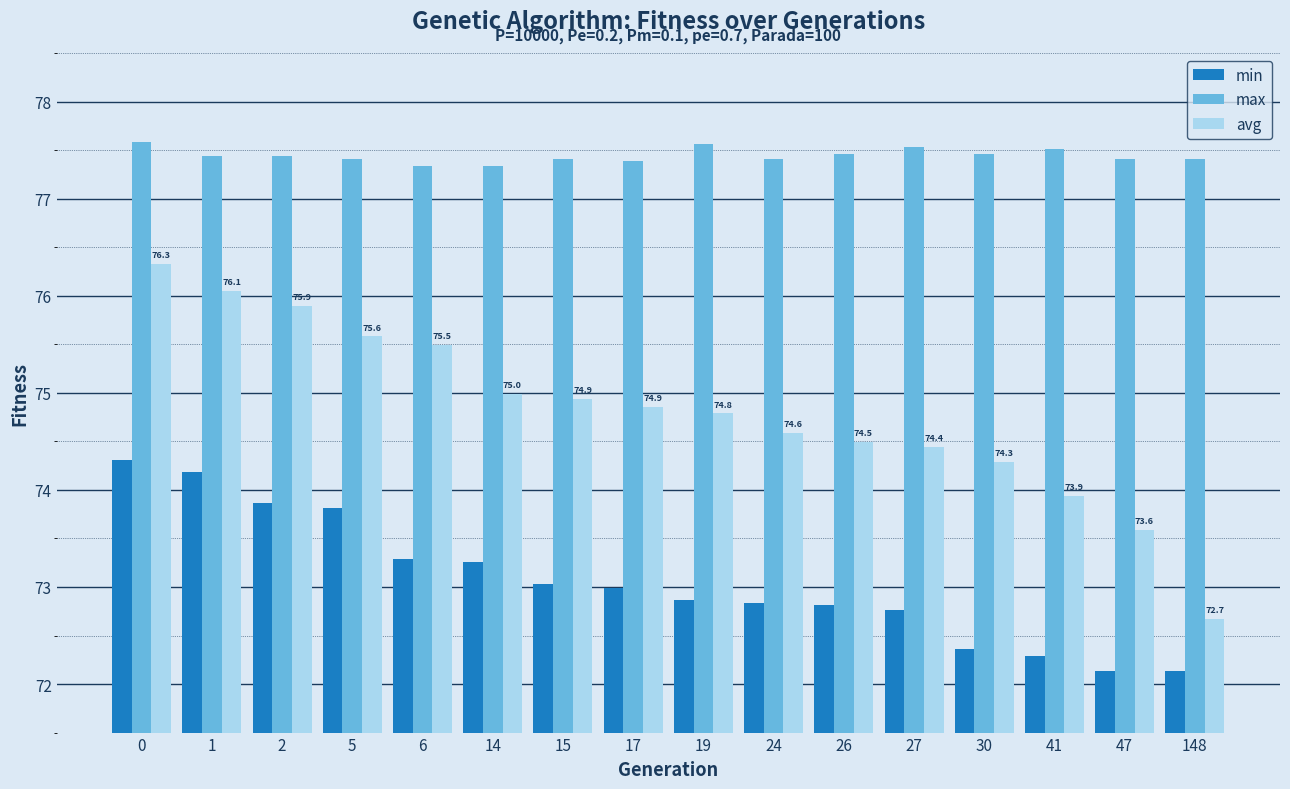

What is the spread (max minus min) of values at 24?

4.6